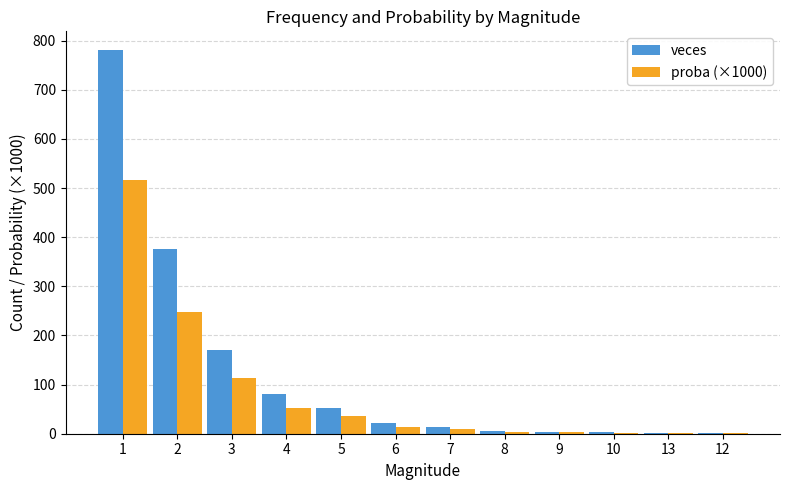

The veces series shows 780.0 at 1. True or false?

True